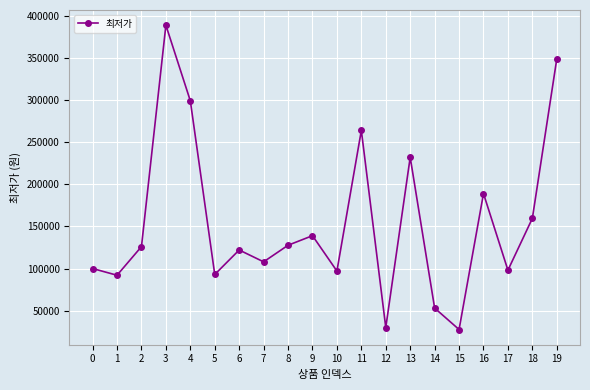

Which has a higher value, 11 or 18?

11